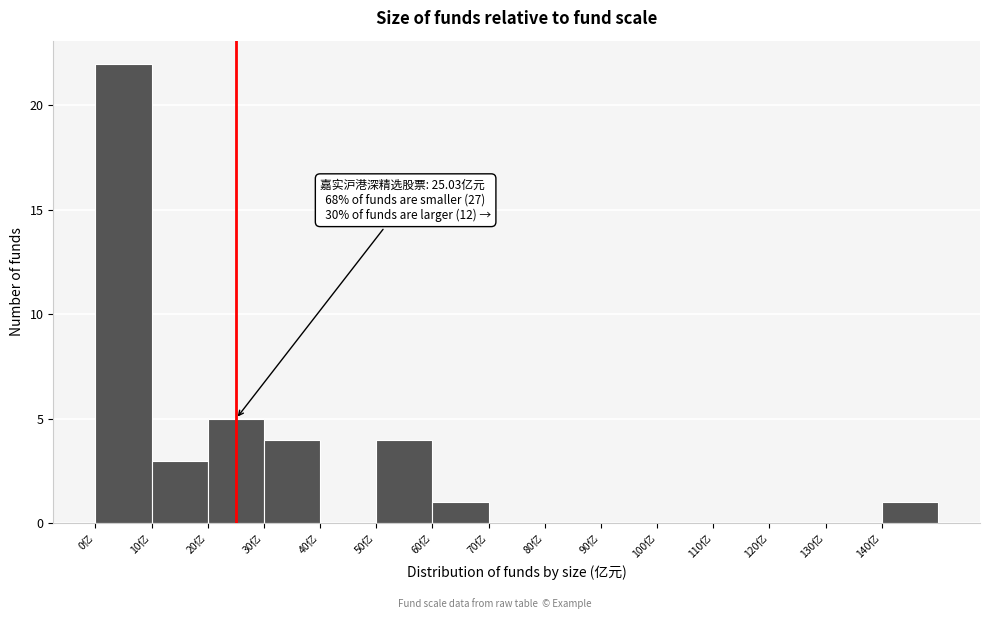

Which range on the x-axis has the tallest bar?

0 to 10